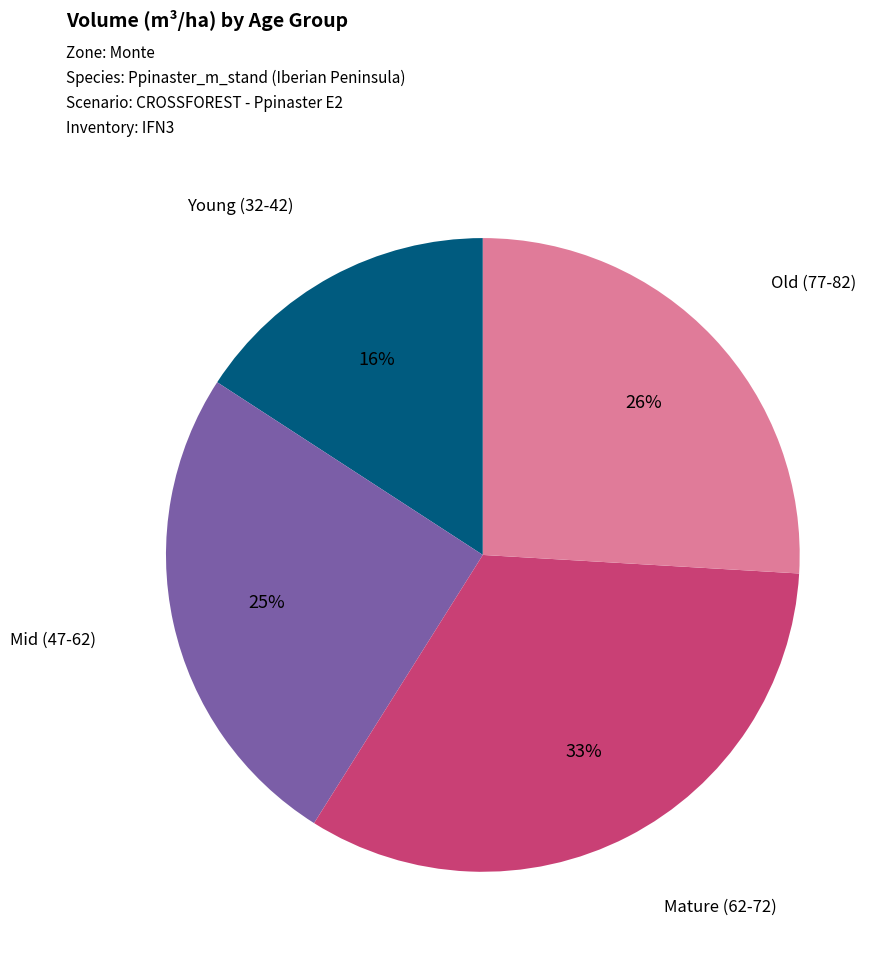

Is there a majority slice in this chart?

No